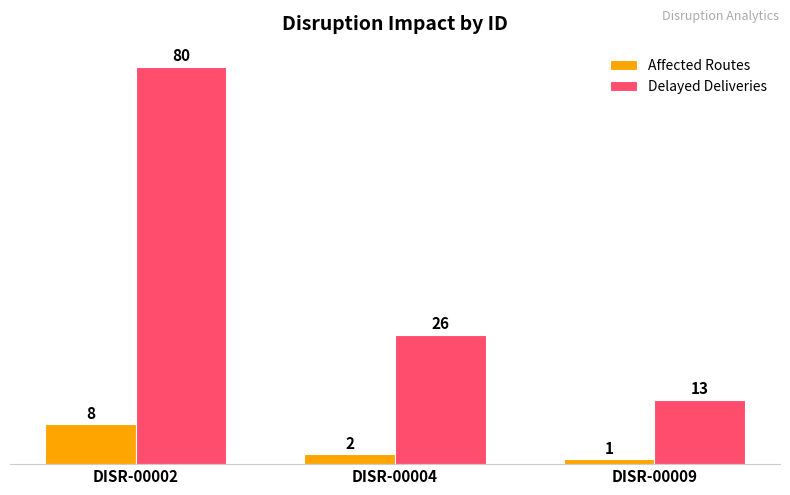

What is the maximum value shown in the chart?

80